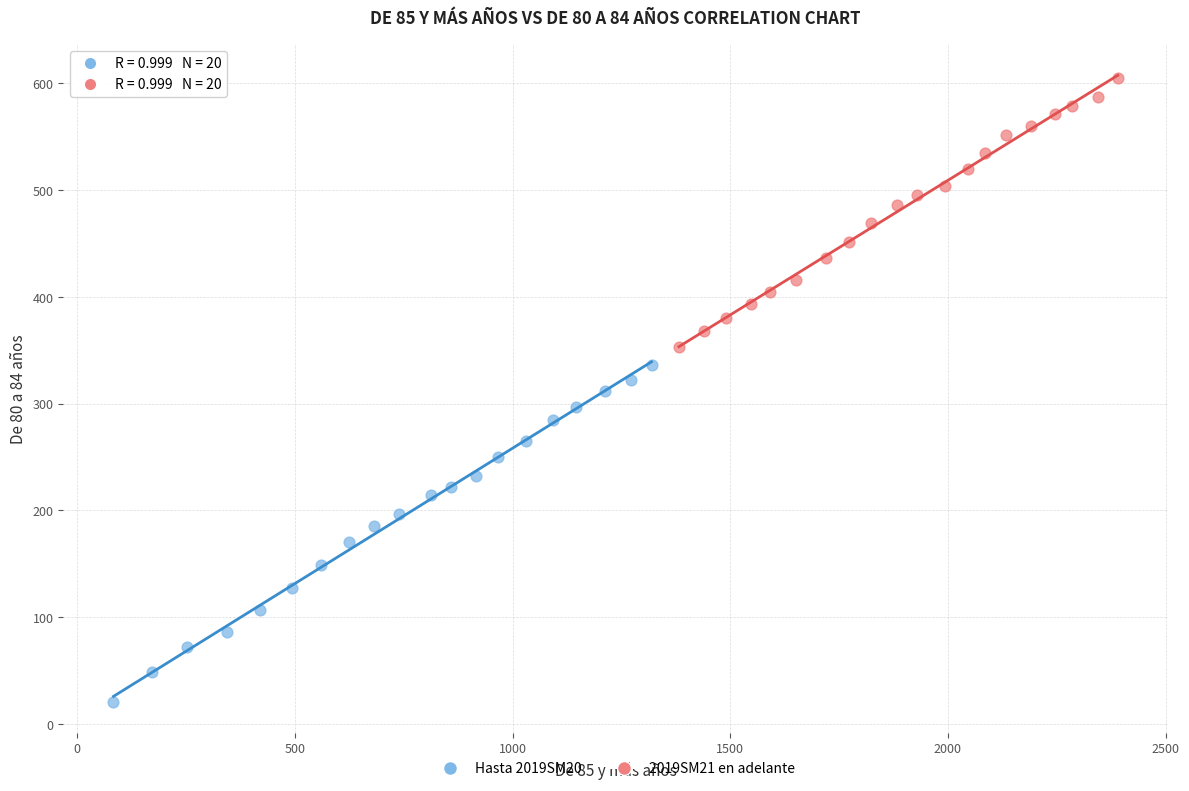

Which series contains the highest Y value?

2019SM21 en adelante